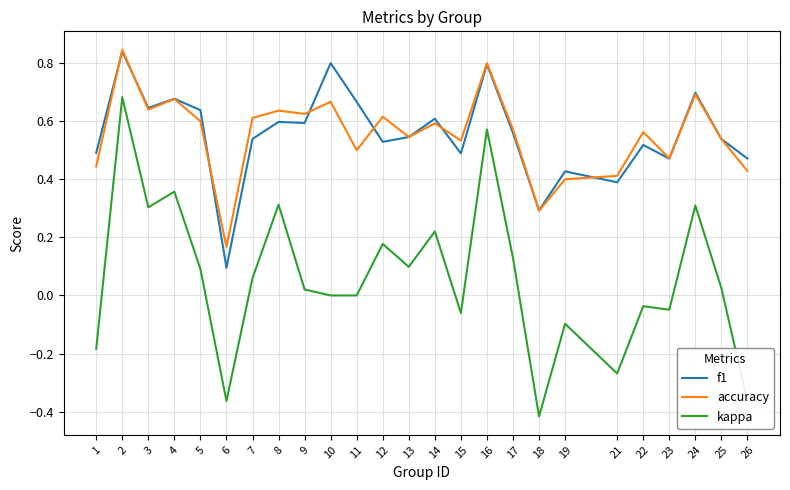

Is the value of f1 at 19 greater than the value of accuracy at 14?

No